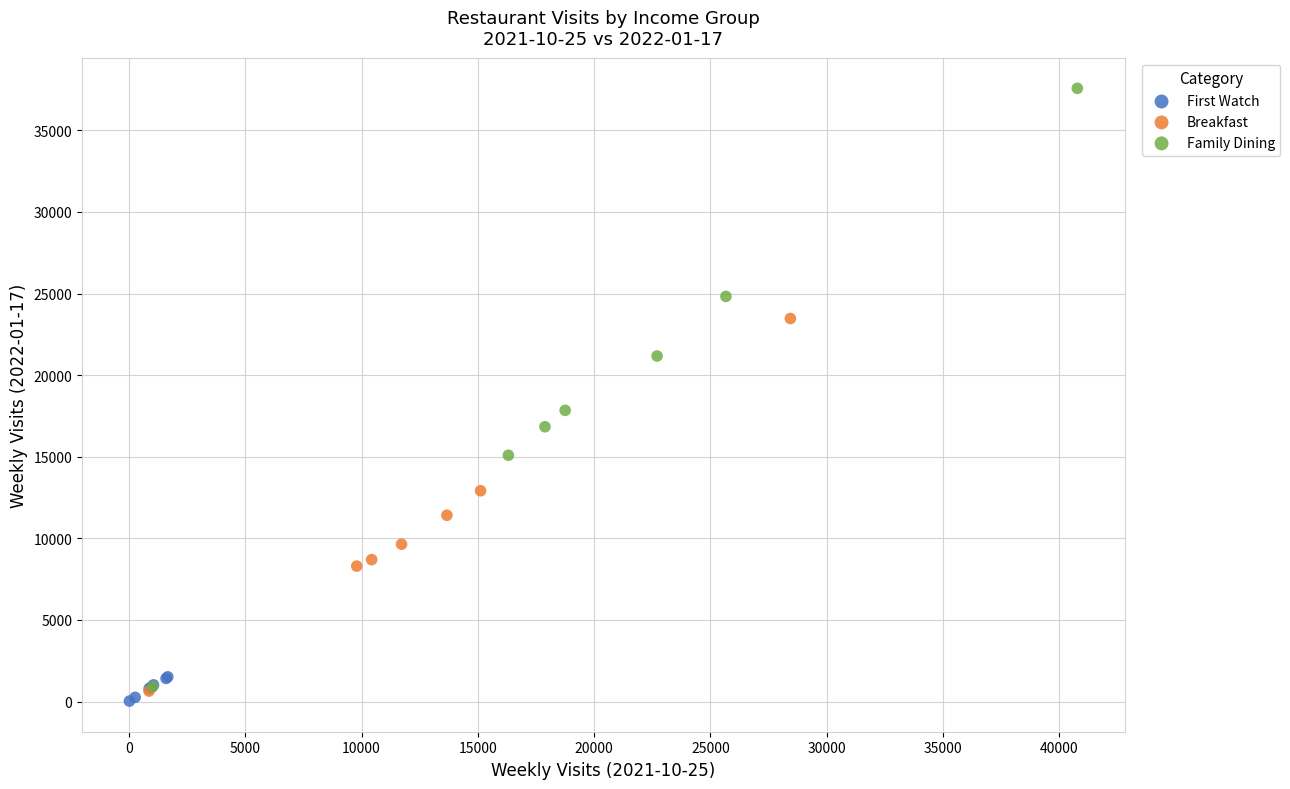

Which series contains the highest Y value?

Family Dining